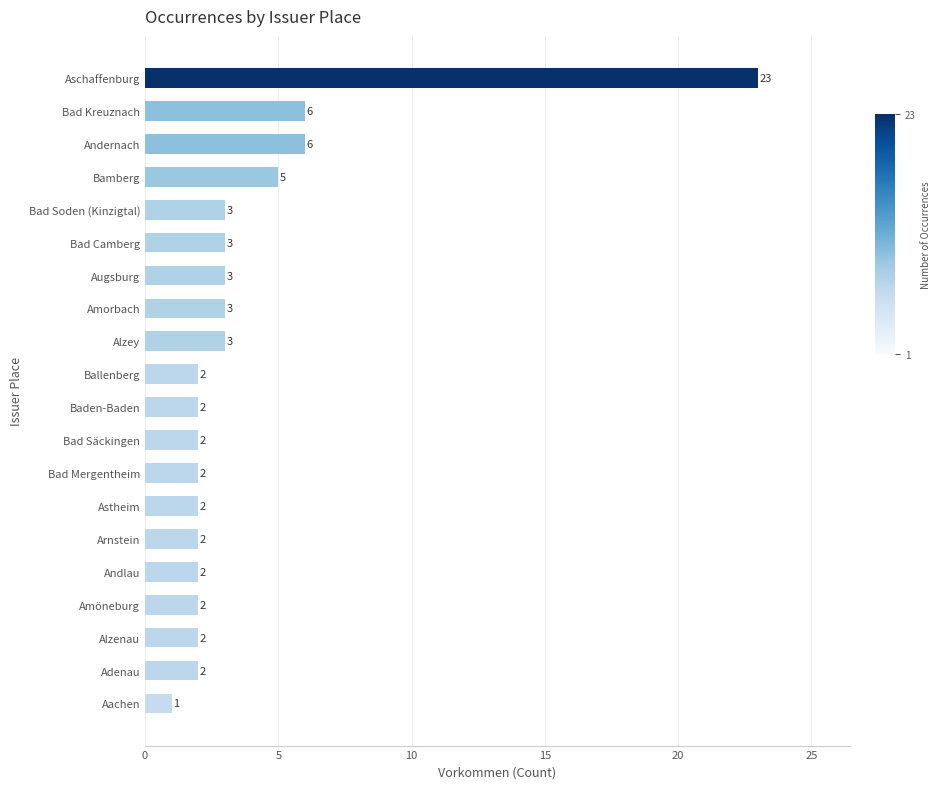

What is the minimum value shown in the chart?

1